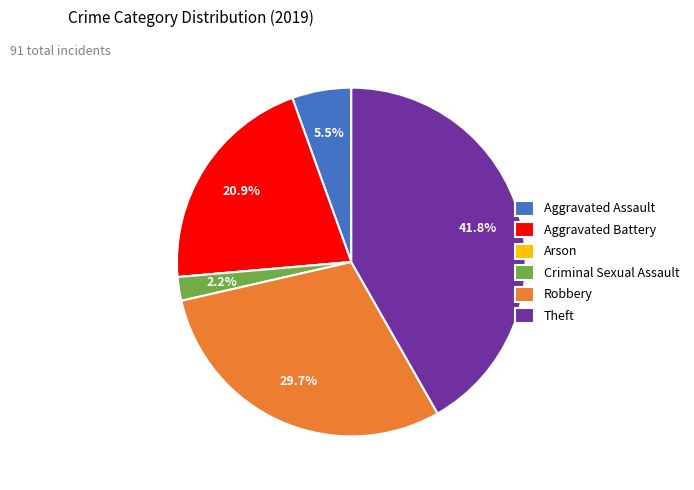

Which category has the biggest portion of the pie?

Theft